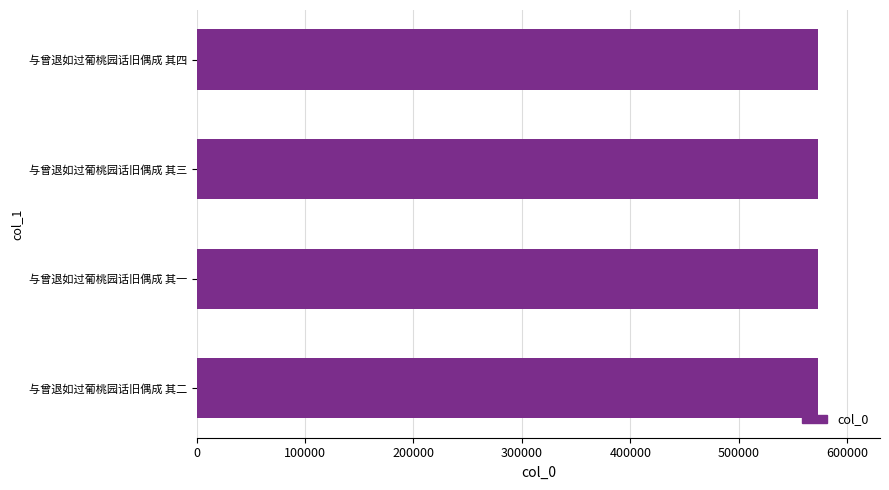

The chart shows a value of 573015 at 与曾退如过葡桃园话旧偶成 其一. True or false?

True